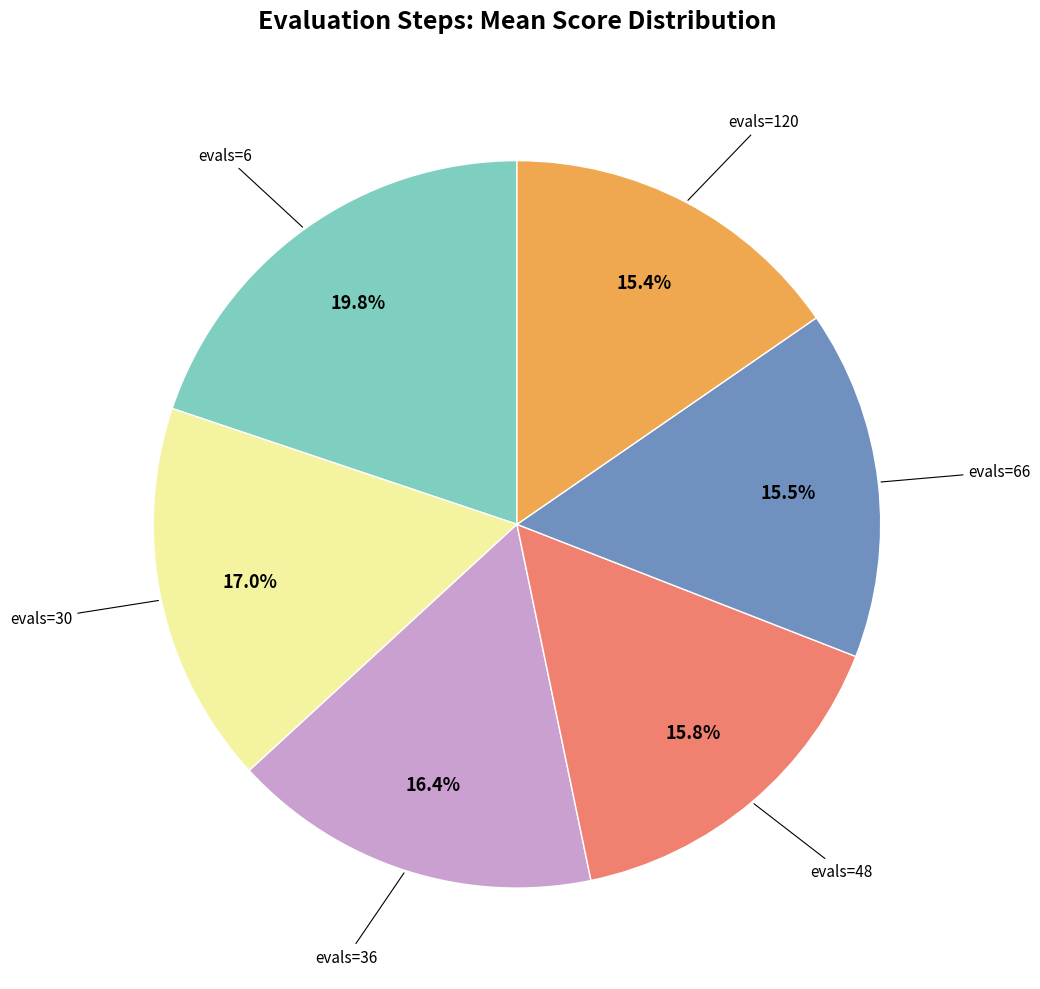

Count the number of slices in the pie.

6